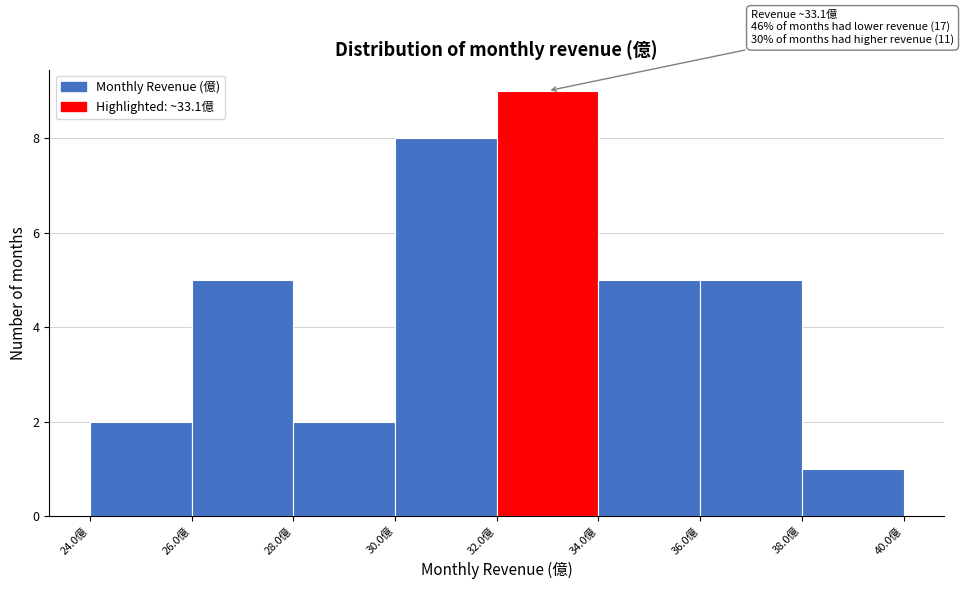

Which range on the x-axis has the tallest bar?

32 to 34